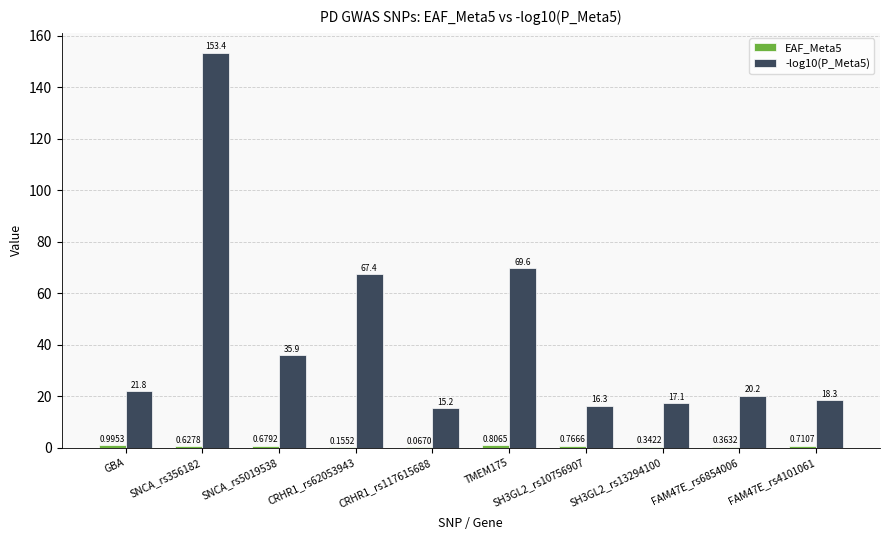

What is the sum of the -log10(P_Meta5) values at SNCA_rs5019538 and FAM47E_rs4101061?

54.2